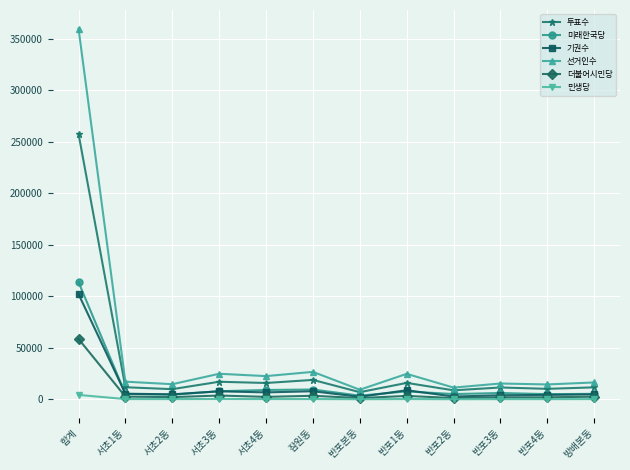

Which series has the largest total across all categories?

선거인수